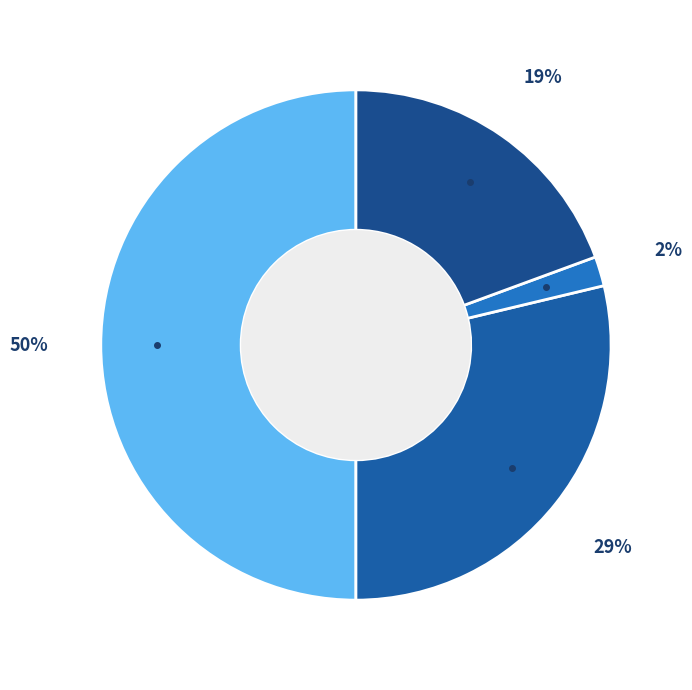

How many slices are in this pie chart?

4